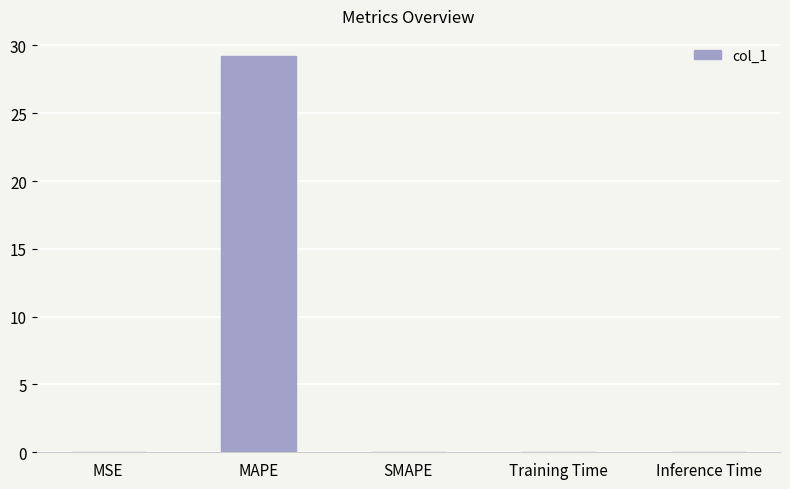

The value at Training Time is 0.0. True or false?

True